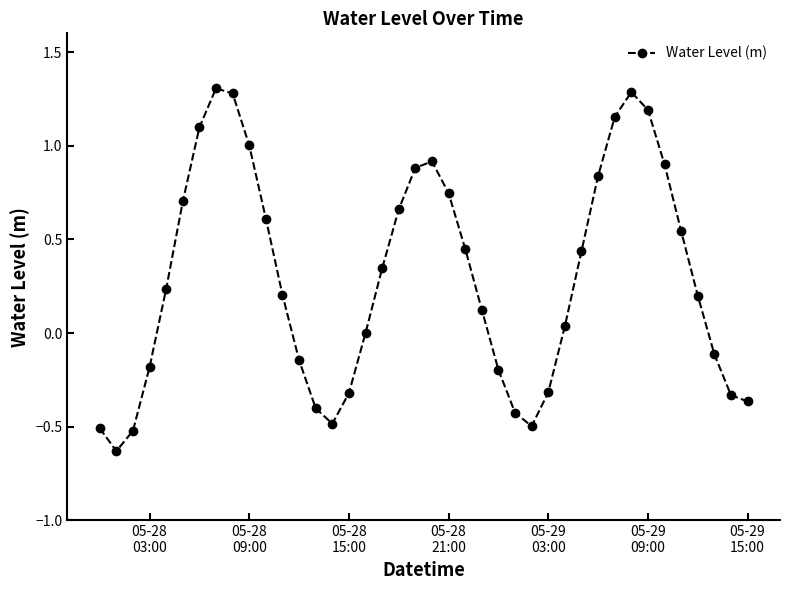

What is the value of the 35th point from the left?

0.9